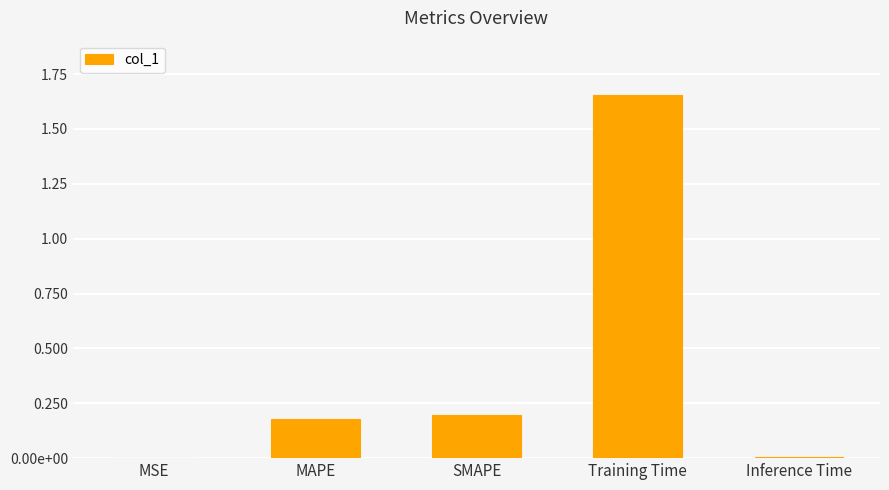

What is the change in value from SMAPE to Inference Time?

-0.2